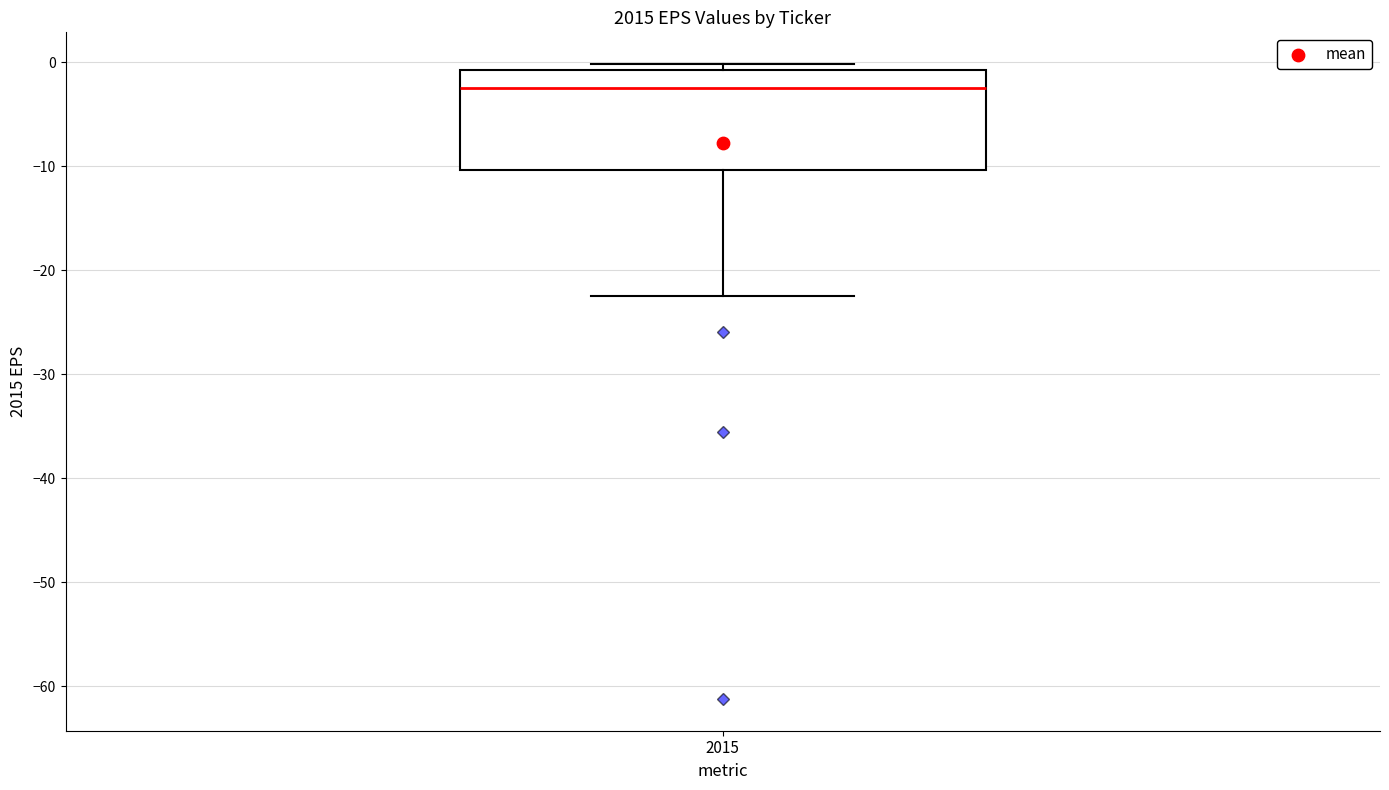

Read this box plot against the y-axis: the position of the median line, the range covered by the box, and the ends of both whiskers. The values are not printed on the chart, so give them approximately, as read against the axis.

median -3, box -10 to -1, whiskers -22 to 0